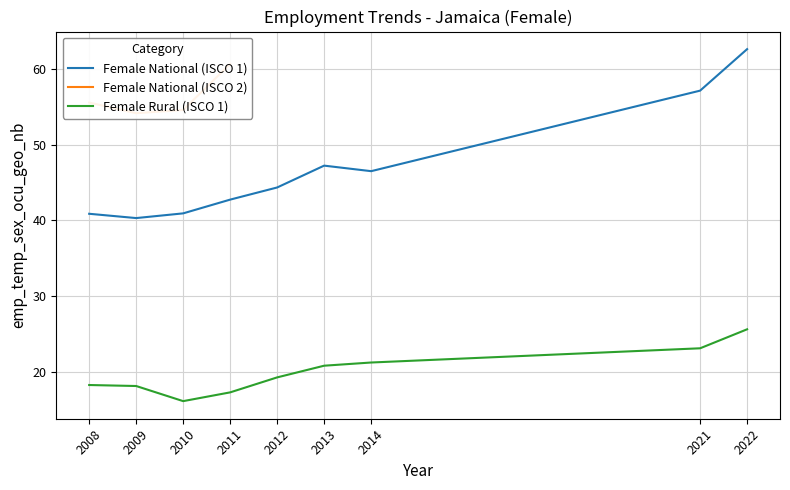

Is this an area chart (filled region under the line)?

No